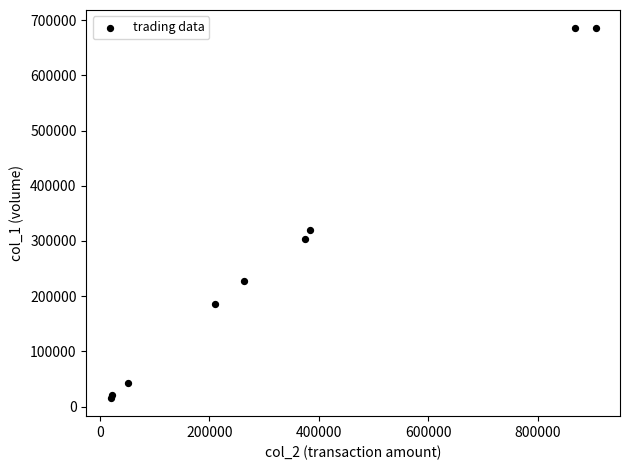

What Y value in the scatter plot is closest to 350500?

319000